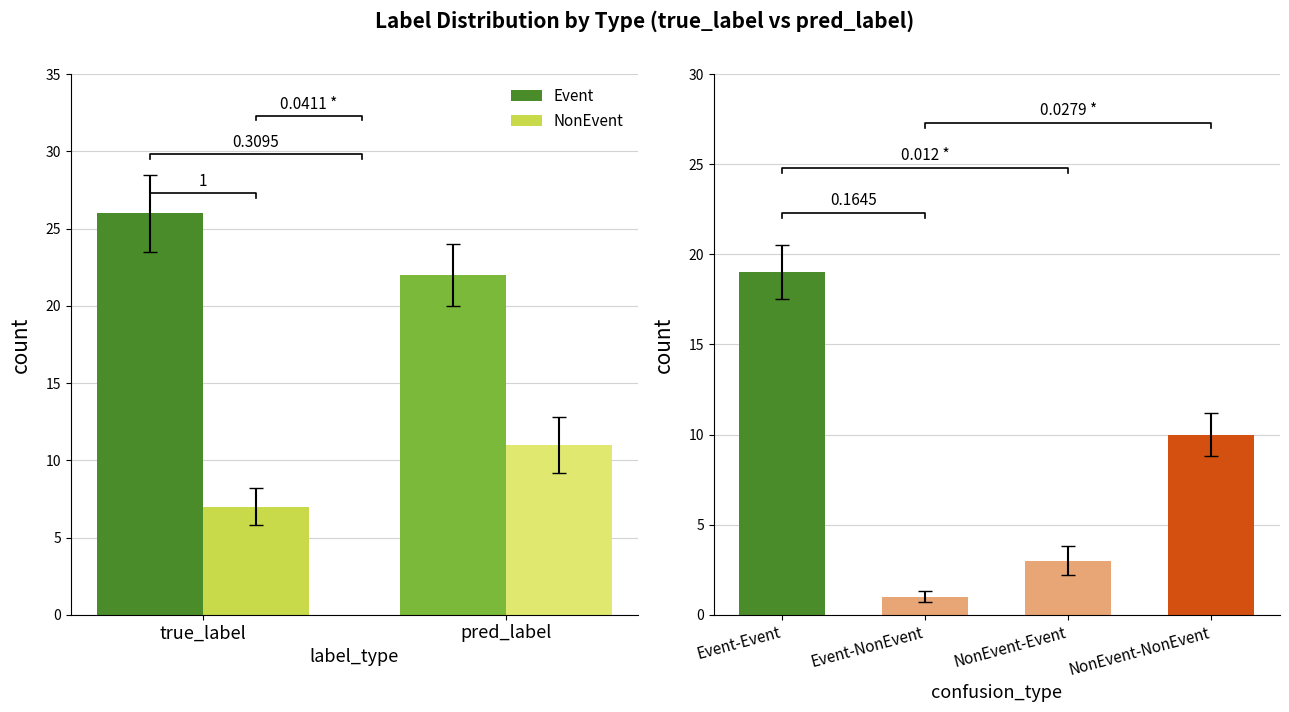

True or false: NonEvent has a value of 11 at true_label.

False